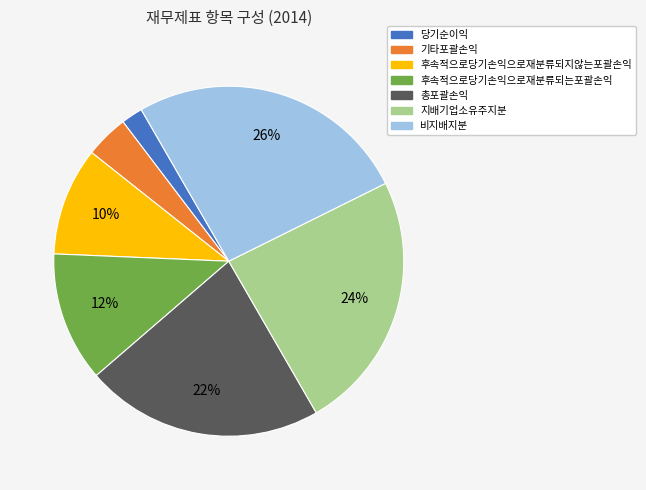

The 후속적으로당기손익으로재분류되는포괄손익 slice represents 12% of the pie. True or false?

True